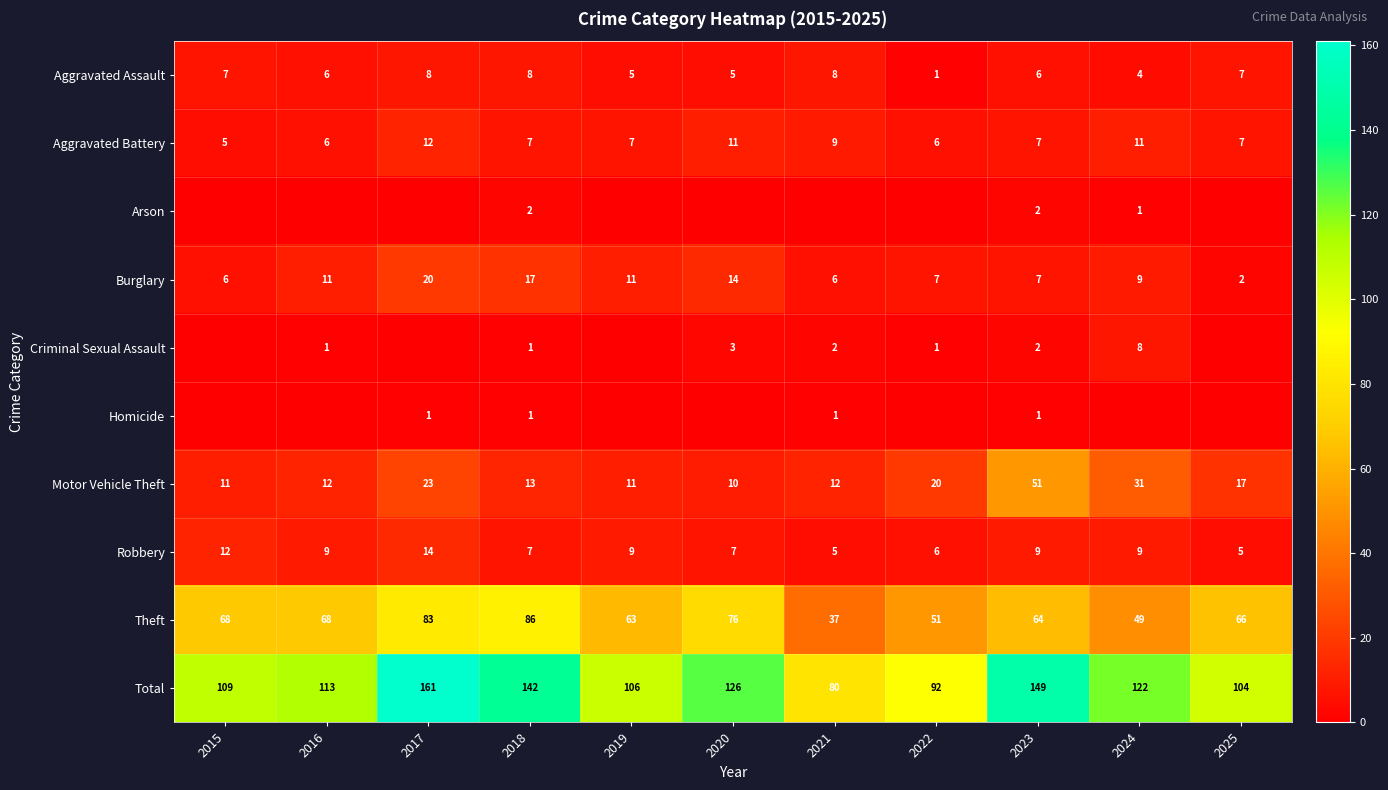

What is the spread (max minus min) of values at 2016?

113